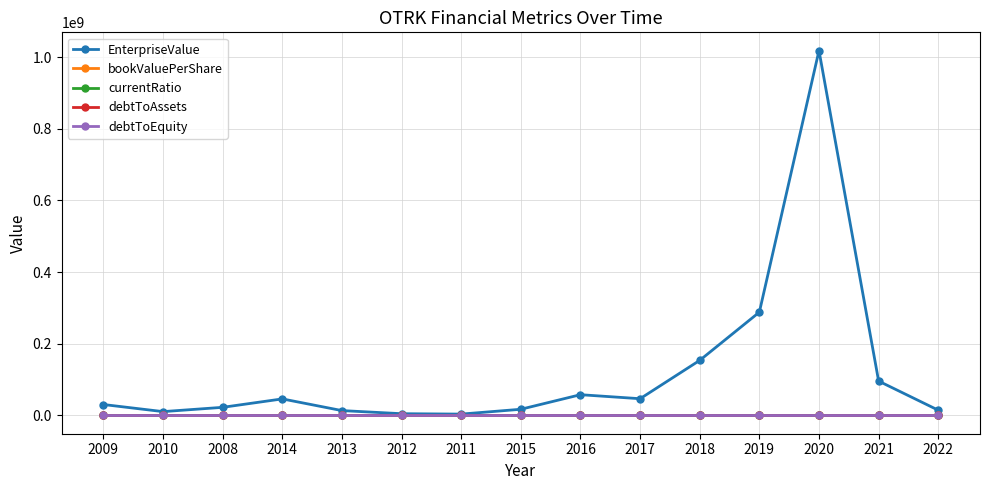

What is the maximum value shown in the chart?

1018417480.0